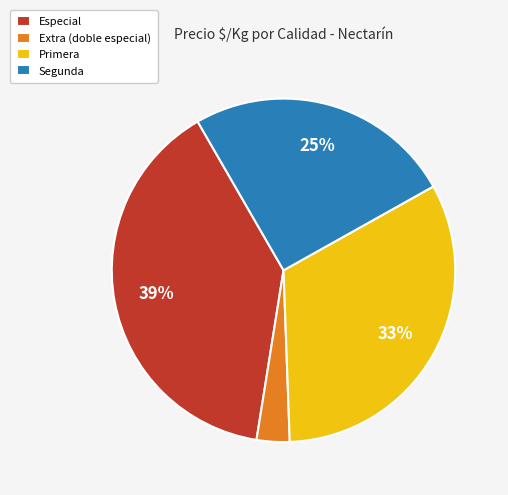

Which category has the smallest portion of the pie?

Extra (doble especial)